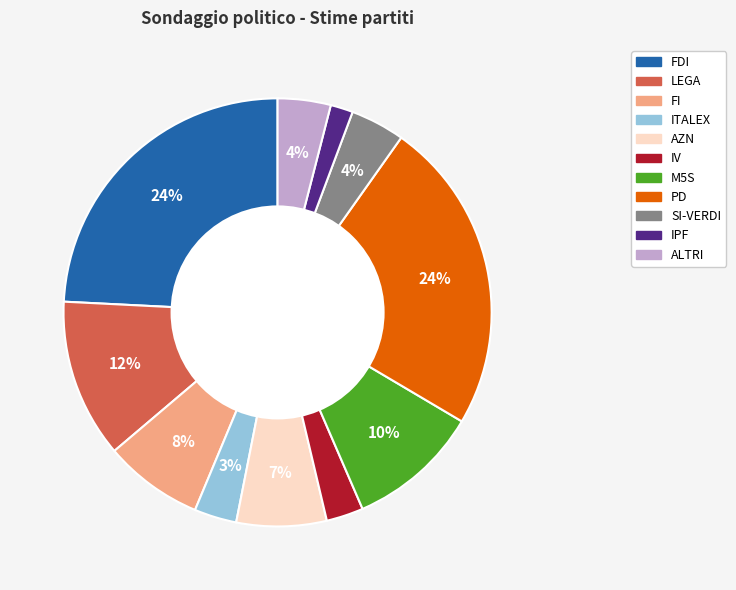

To the nearest percent, what is the average slice percentage?

9%